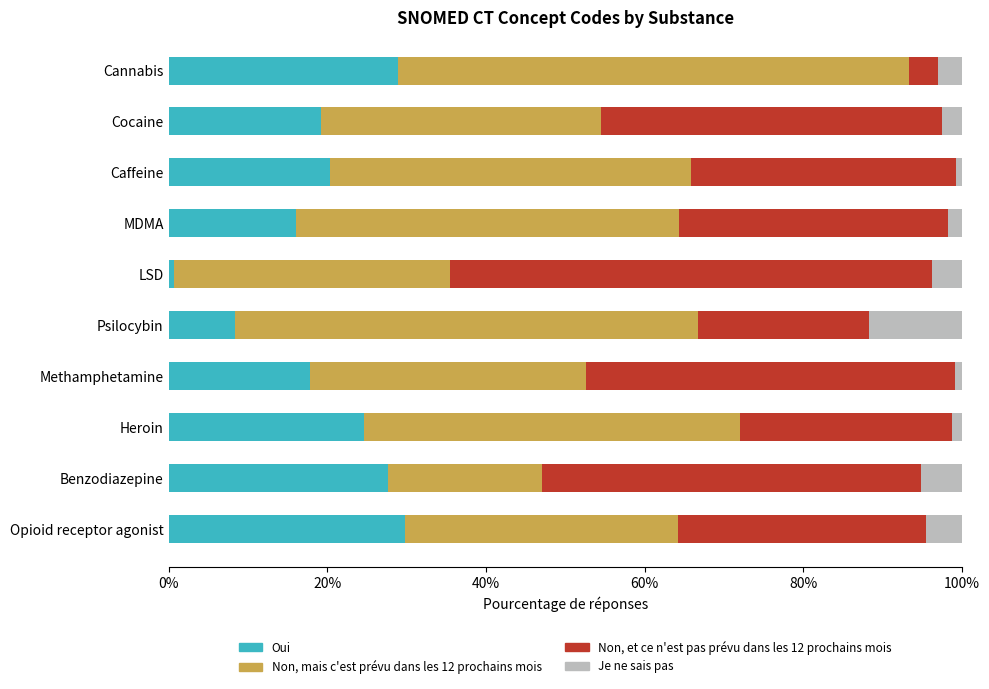

What is the total value across all series at Psilocybin?

100.0